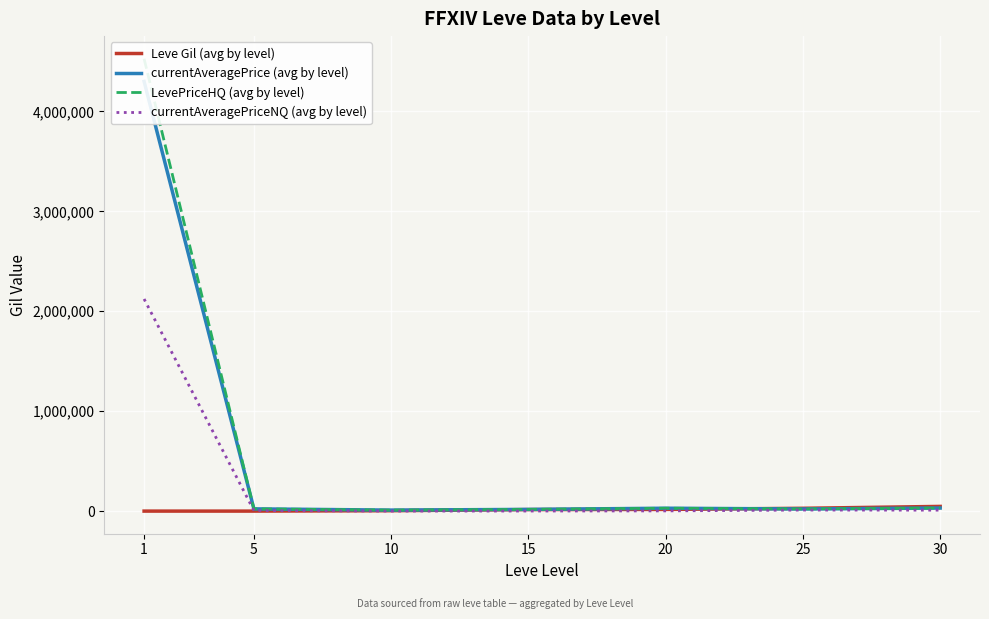

Count the number of data series in this chart.

4